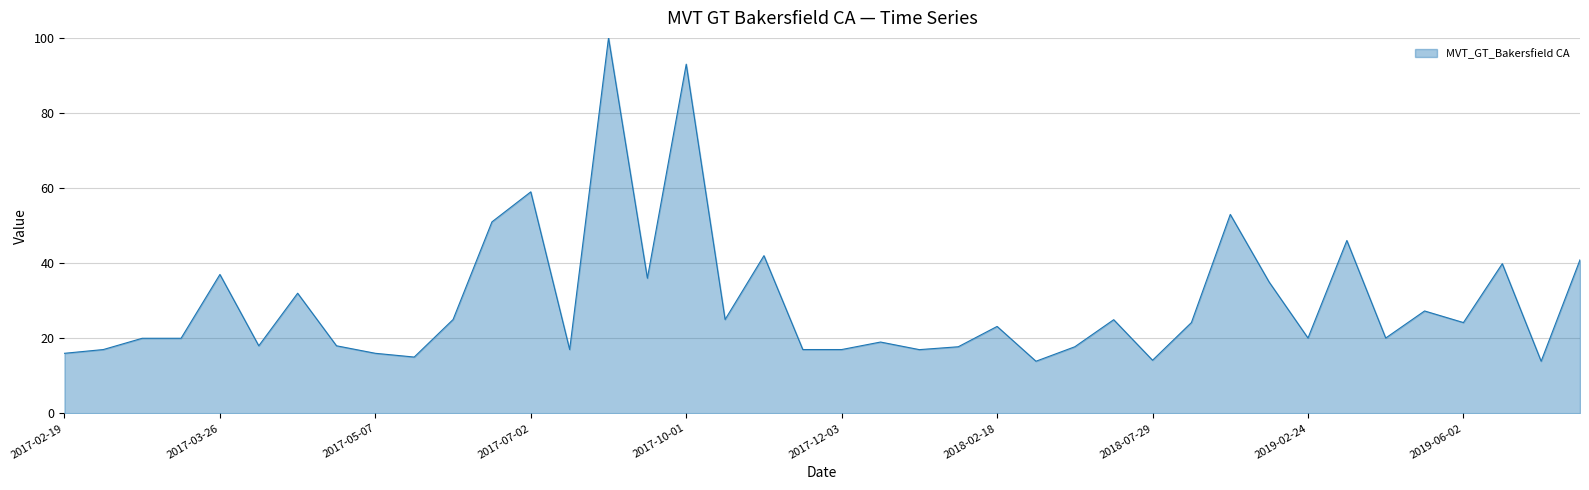

What is the difference between the maximum and minimum values?

86.1